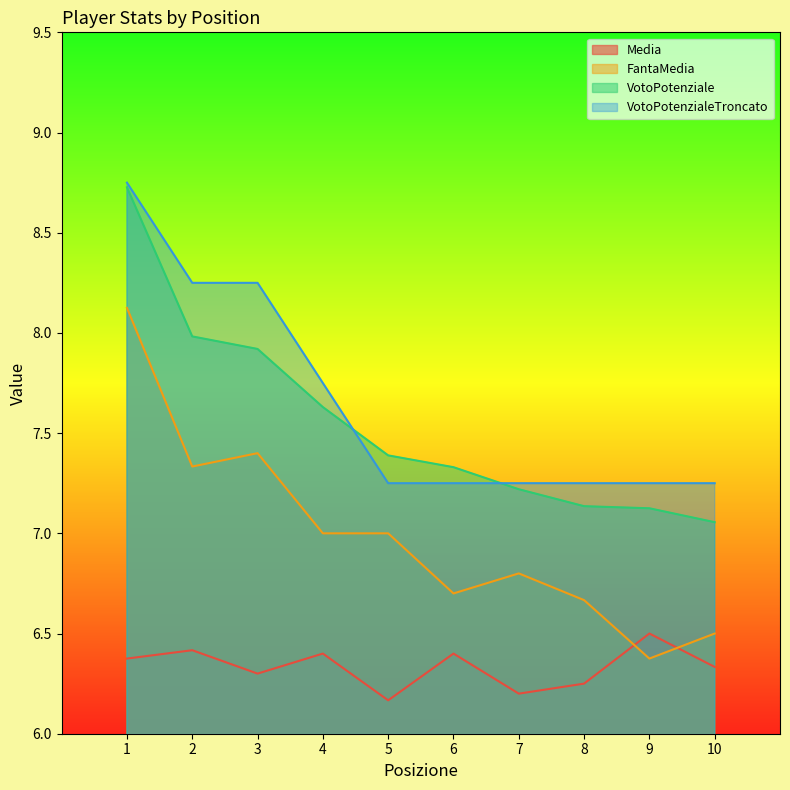

Read the VotoPotenziale value at 1.

8.7